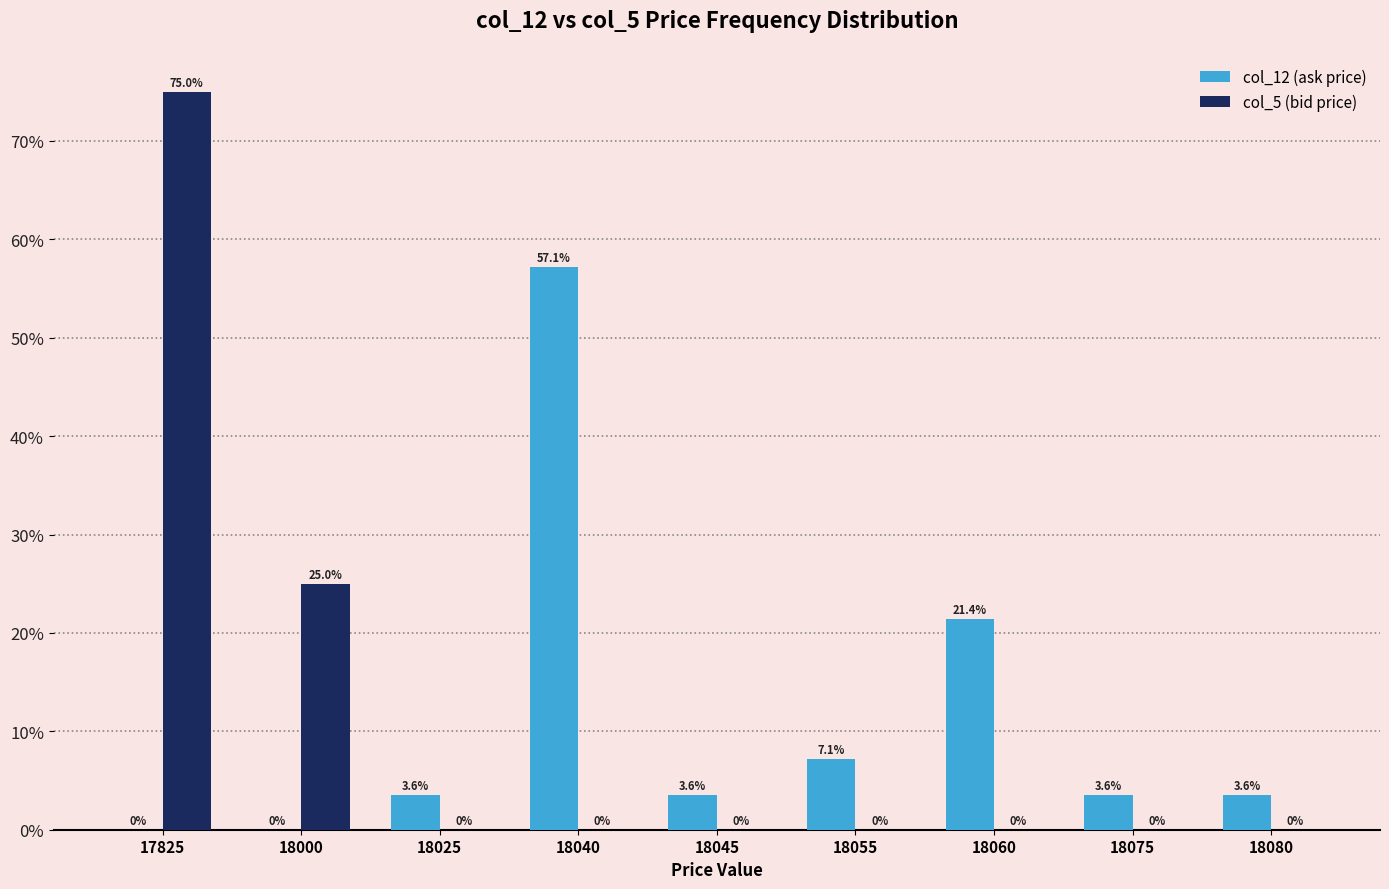

Which series has the largest total across all categories?

col_12 (ask price)